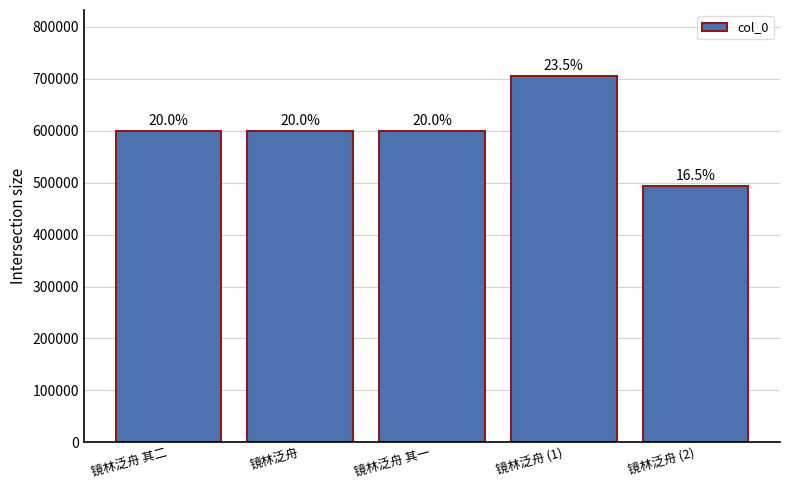

How many bars are there in total?

5